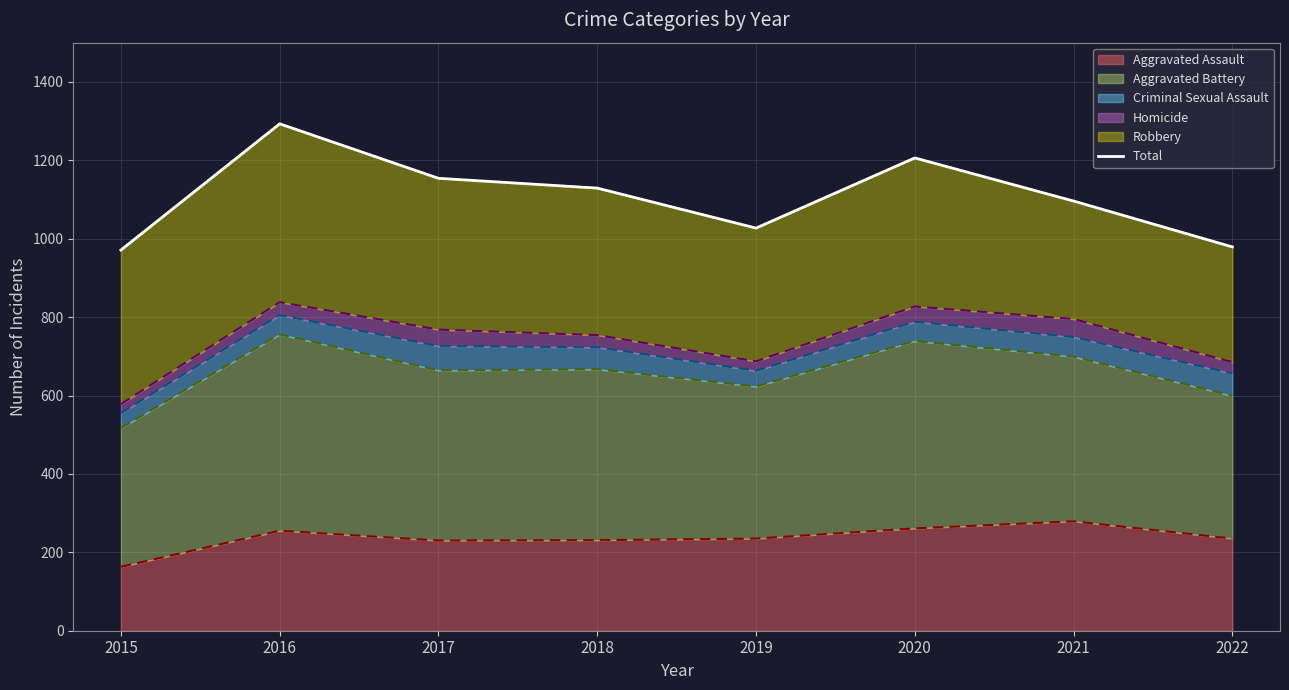

What is the difference between the maximum and minimum values?

322